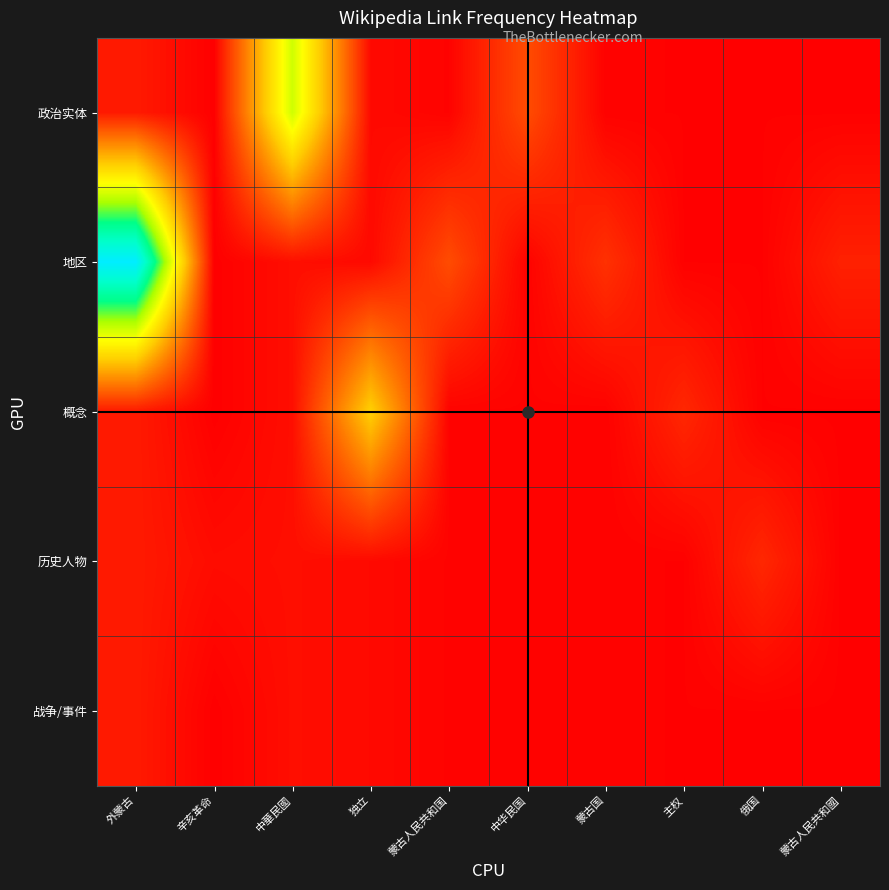

How many categories are shown in the chart?

10